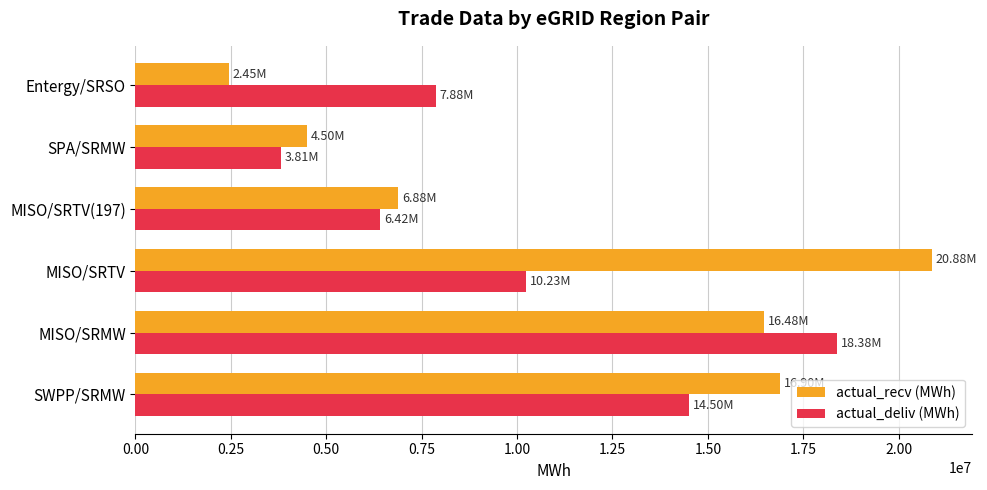

What is the difference between the maximum and minimum values in the actual_recv (MWh) series?

18424017